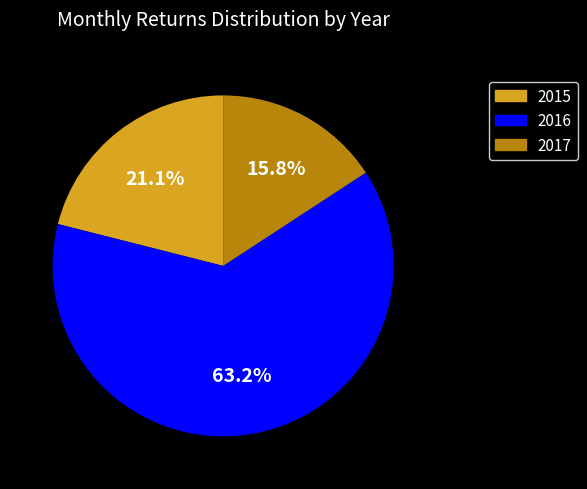

True or false: 2015 accounts for 14% of the total.

False